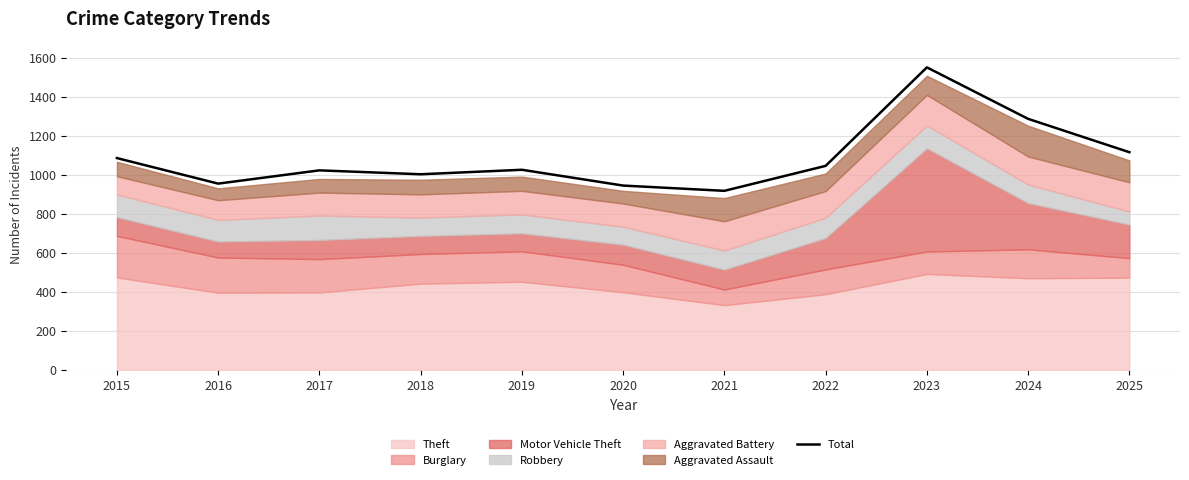

Reading left to right, list all the values displayed in this chart.

1087	956	1024	1004	1027	946	919	1047	1552	1288	1117